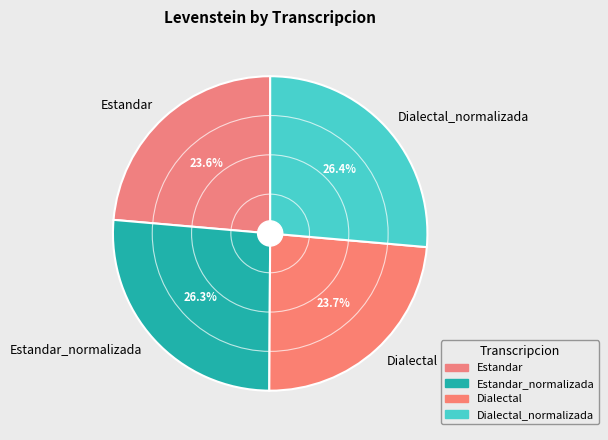

To the nearest percent, what portion does Estandar_normalizada represent?

26%